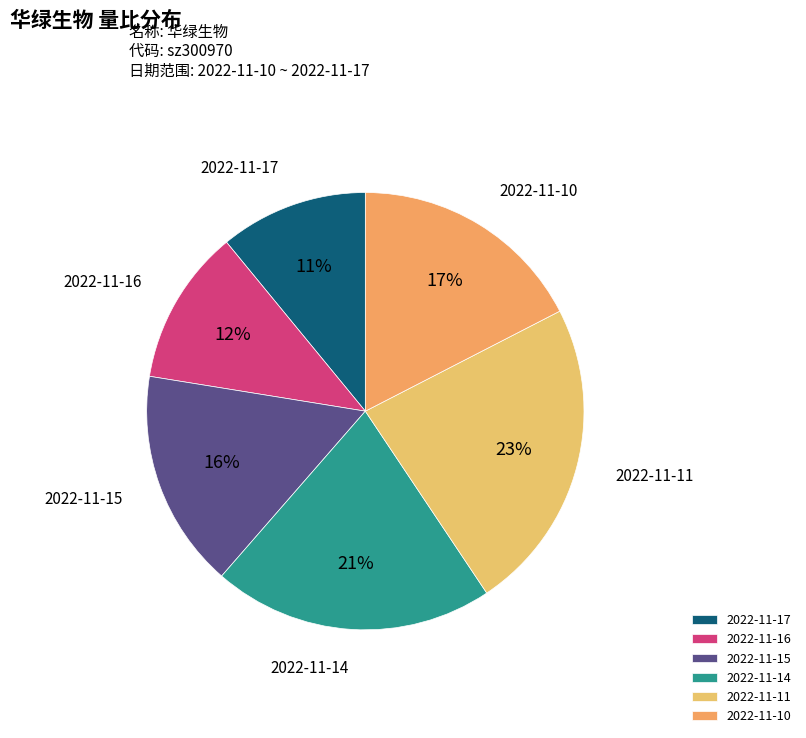

To the nearest percent, what portion does 2022-11-11 represent?

23%